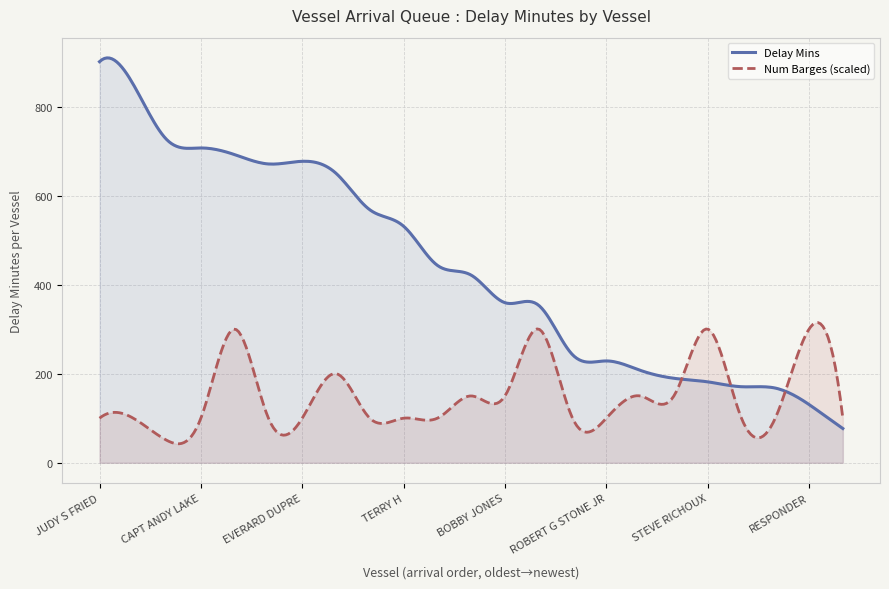

What is the minimum value shown in the chart?

42.7